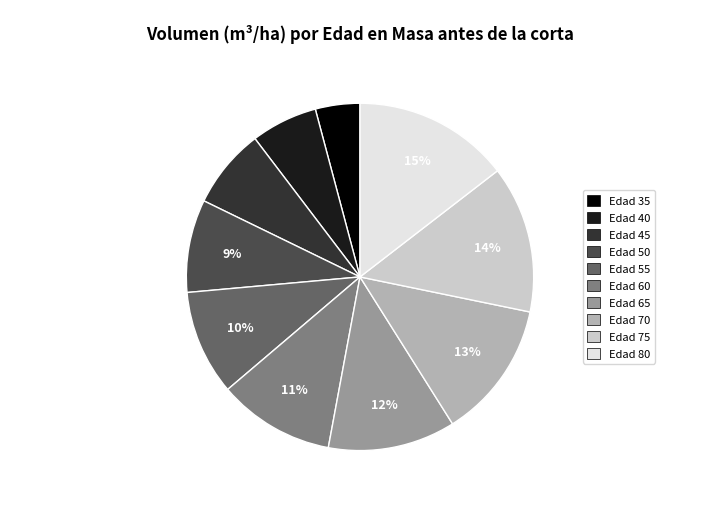

What is the ratio of the value at Edad 35 to the value at Edad 75?

0.3